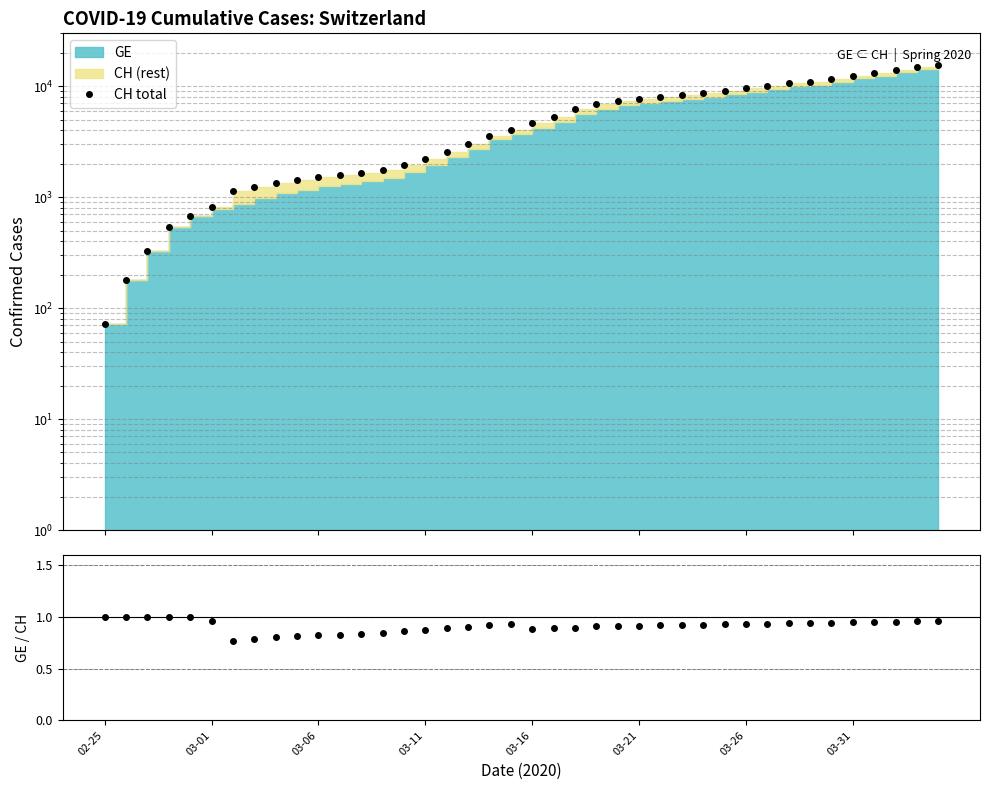

What is the maximum value shown in the chart?

15470